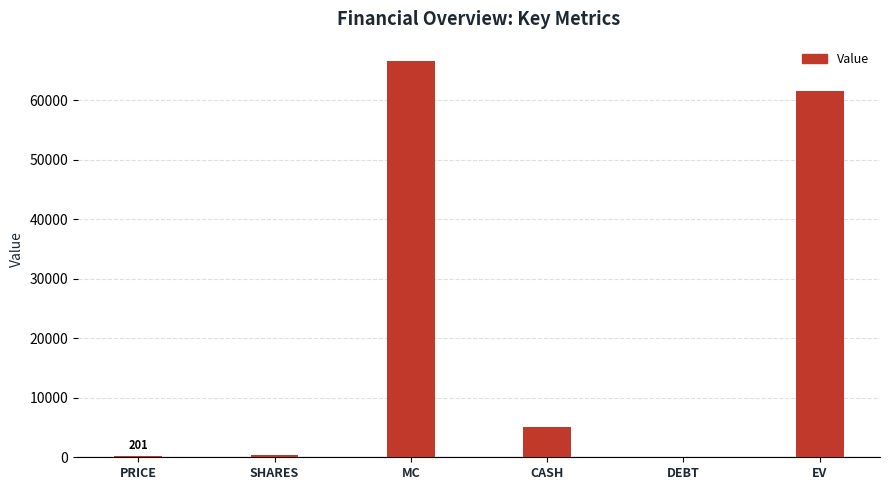

What is the greatest value displayed?

66531.0